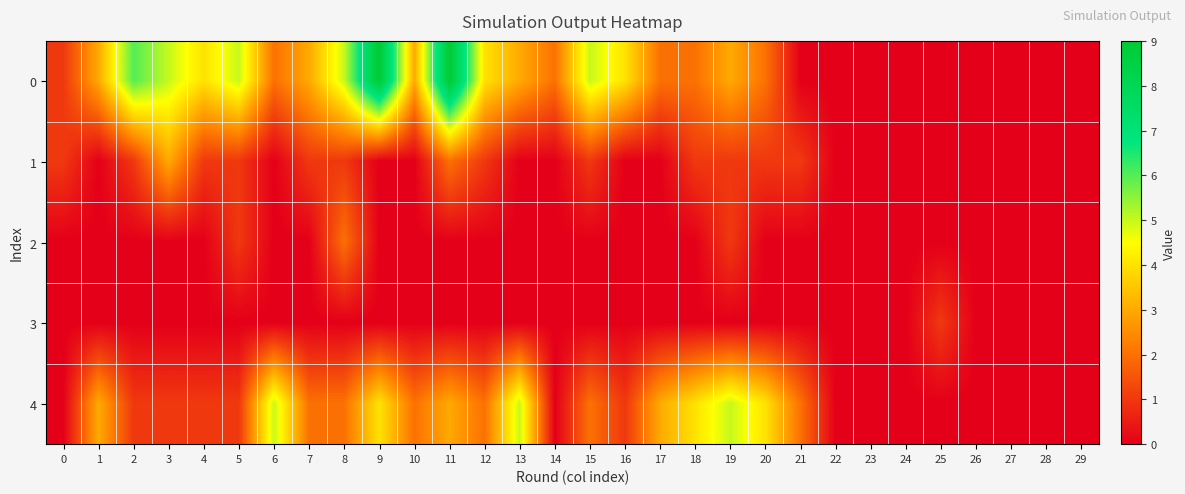

Between 0 and 20, which is larger?

20